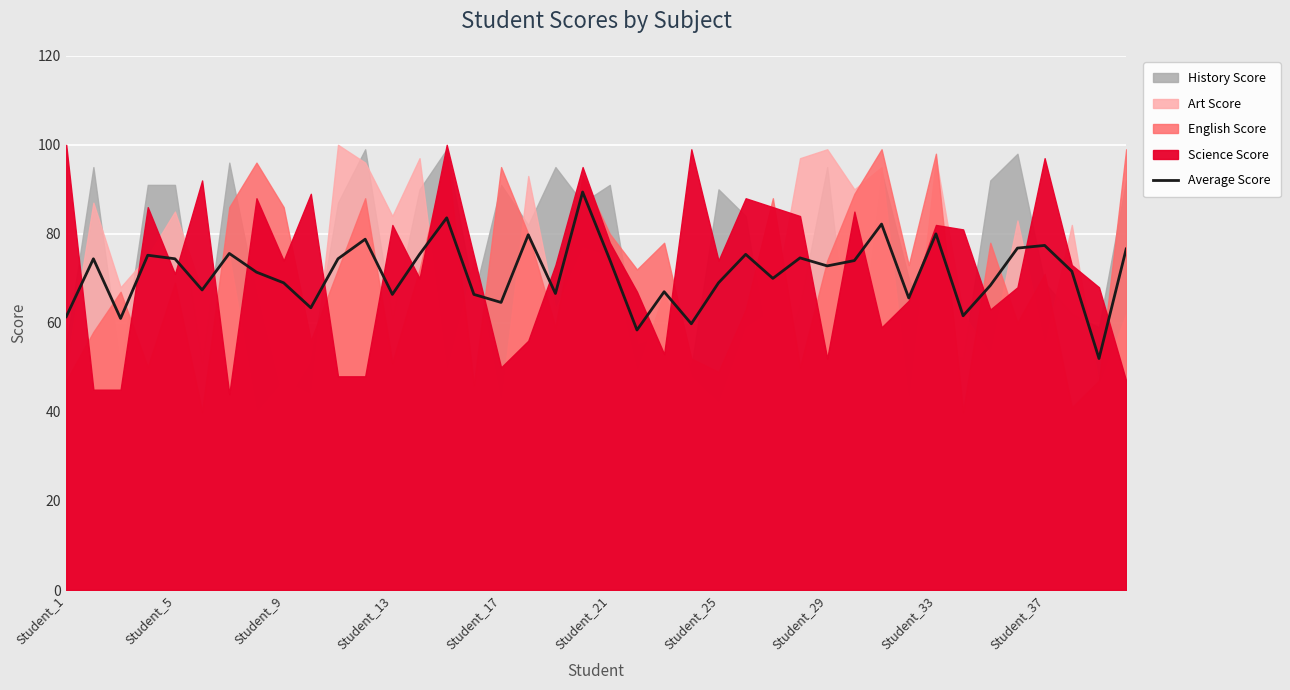

What is the highest value of the Average Score series?

89.4